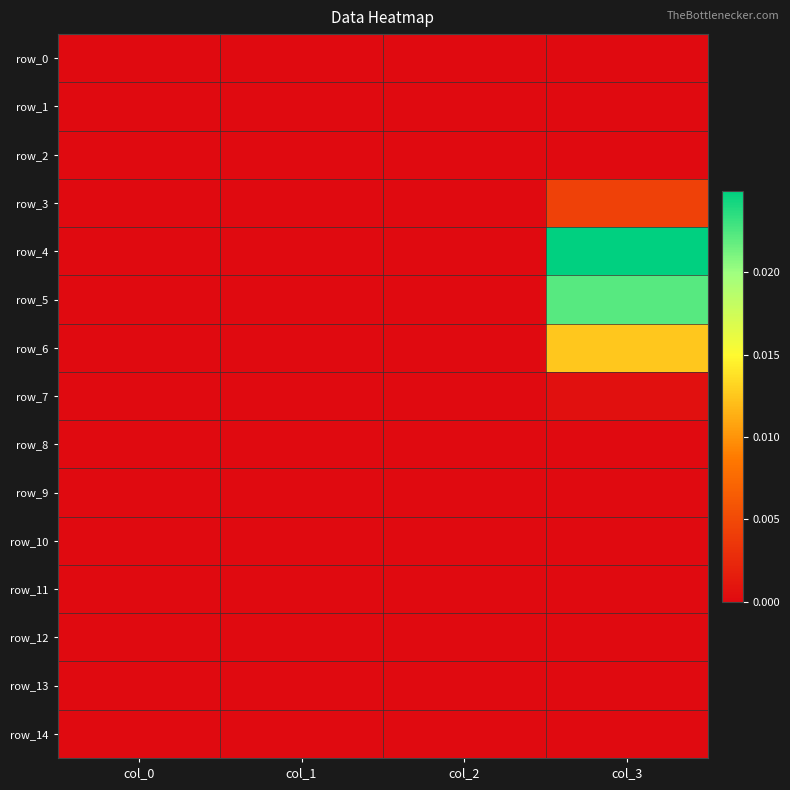

At which category does the chart reach its peak across all series?

col_3